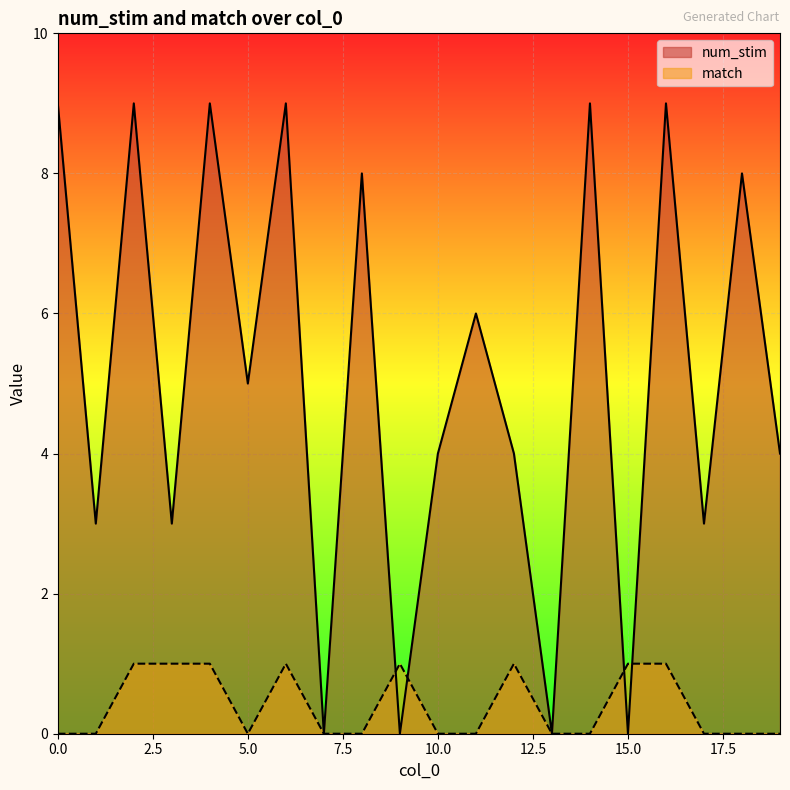

Reading right to left, what are all the values shown in this chart?

num_stim: 4	8	3	9	0	9	0	4	6	4	0	8	0	9	5	9	3	9	3	9
match: 0	0	0	1	1	0	0	1	0	0	1	0	0	1	0	1	1	1	0	0